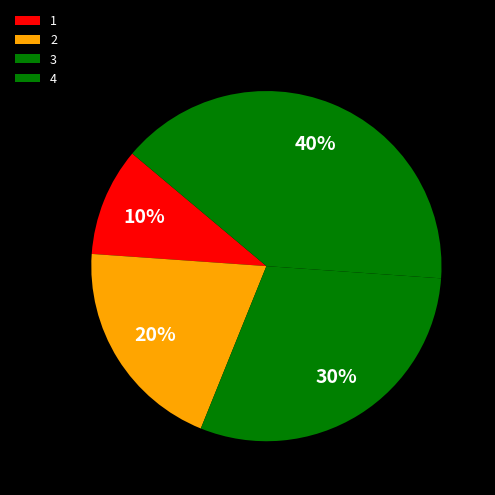

Count the number of slices in the pie.

4